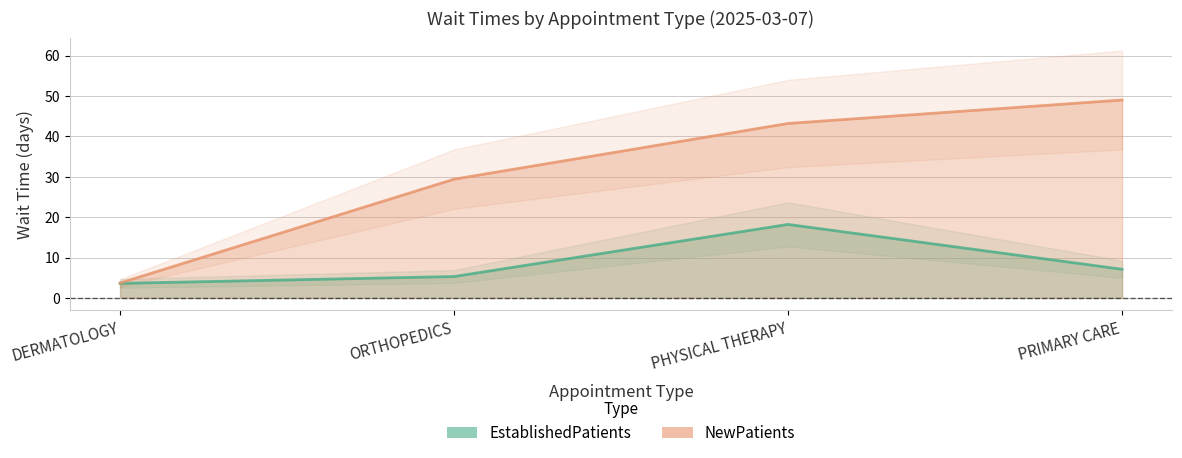

What is the sum of the EstablishedPatients values at DERMATOLOGY and PHYSICAL THERAPY?

21.8